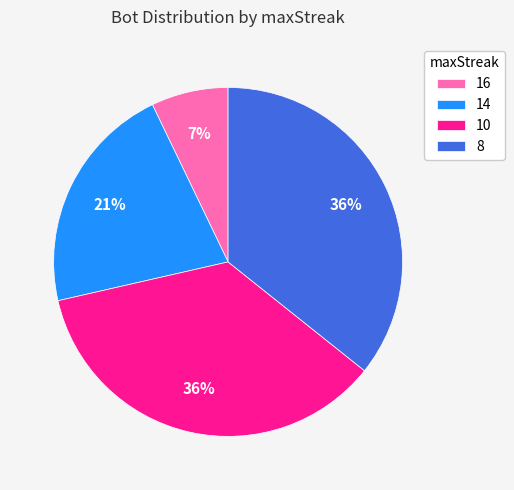

Does 16 represent more than half of the total?

No